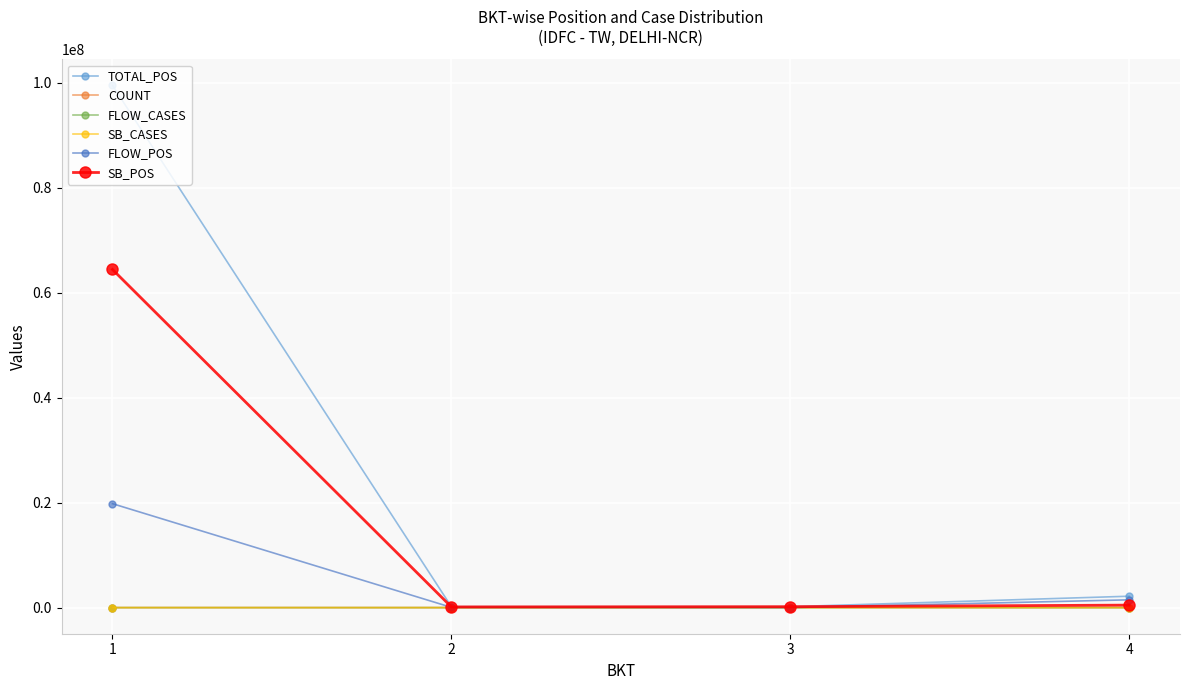

At how many categories does at least one series exceed 15868357?

1